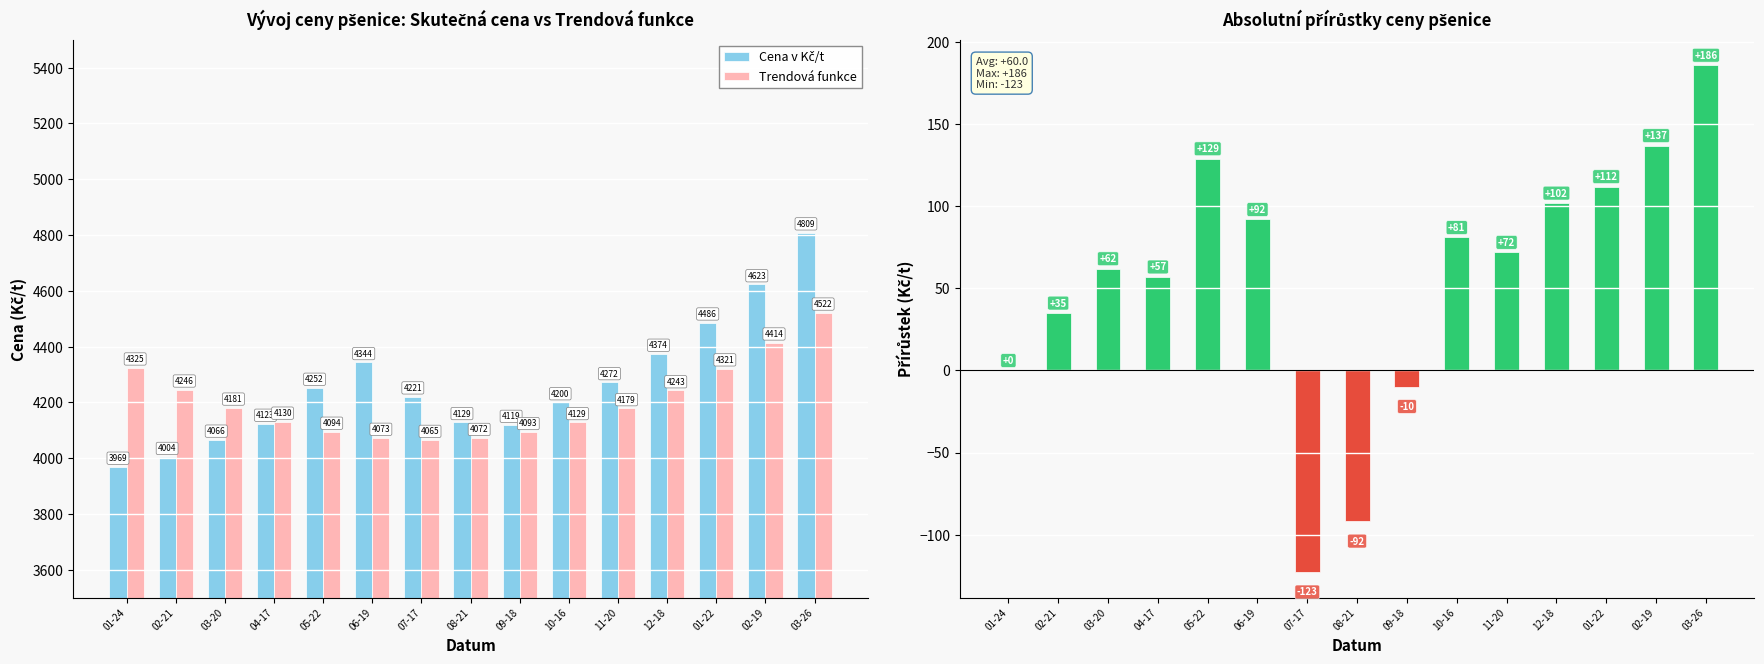

Is the value of Cena v Kč/t at 04-17 greater than the value of Trendová funkce at 11-20?

No